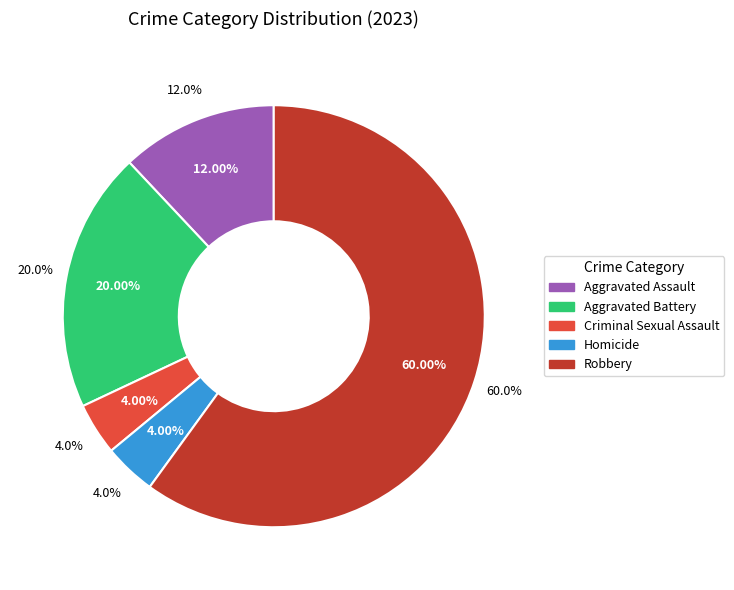

What is the majority slice?

Robbery